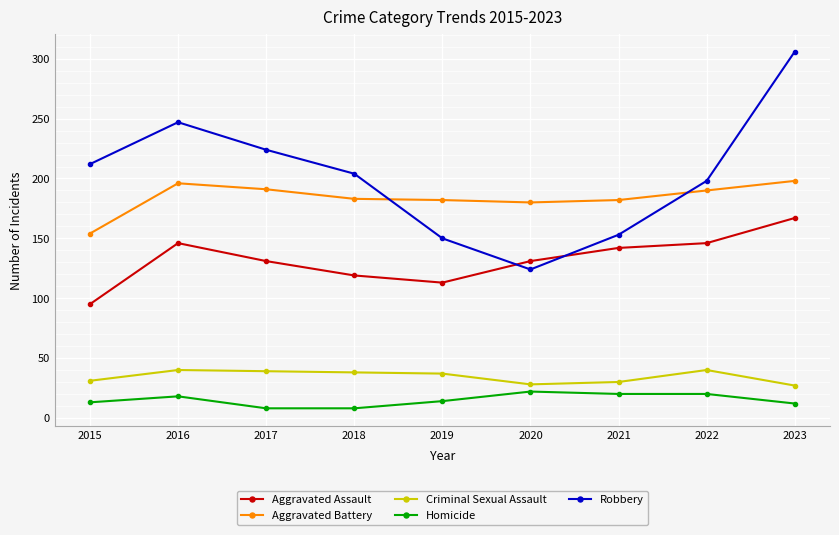

What value does the Criminal Sexual Assault series have at 2021, to the nearest 10?

30